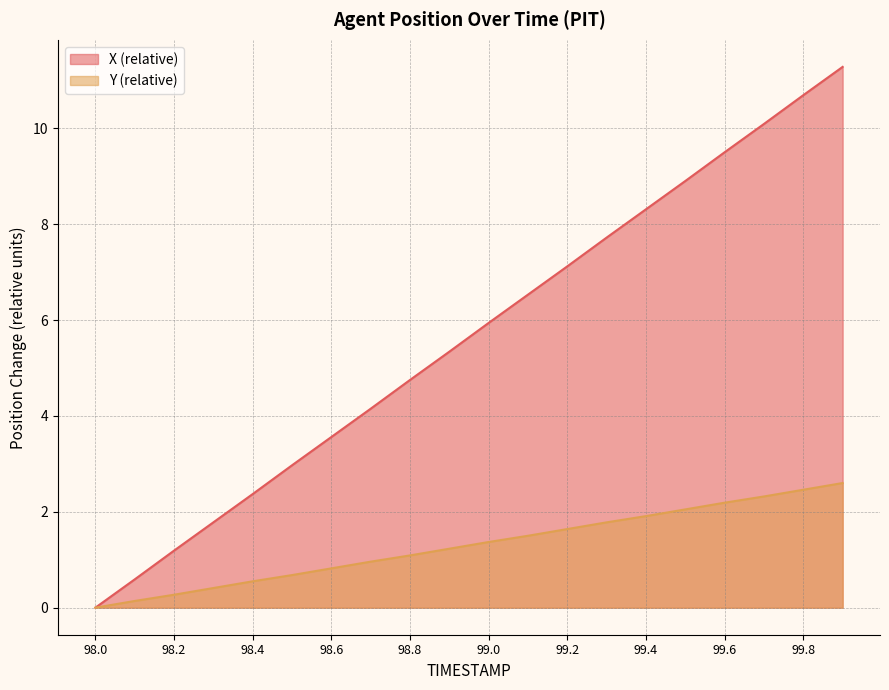

At how many categories does at least one series exceed 2?

16